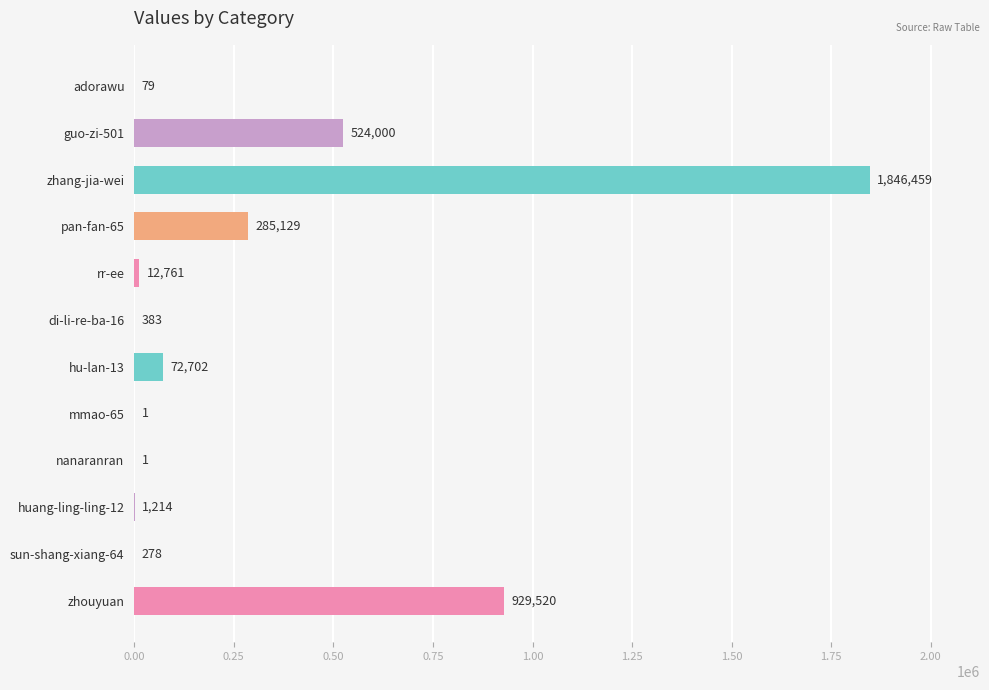

What is the approximate value at zhouyuan, to the nearest 100?

929500